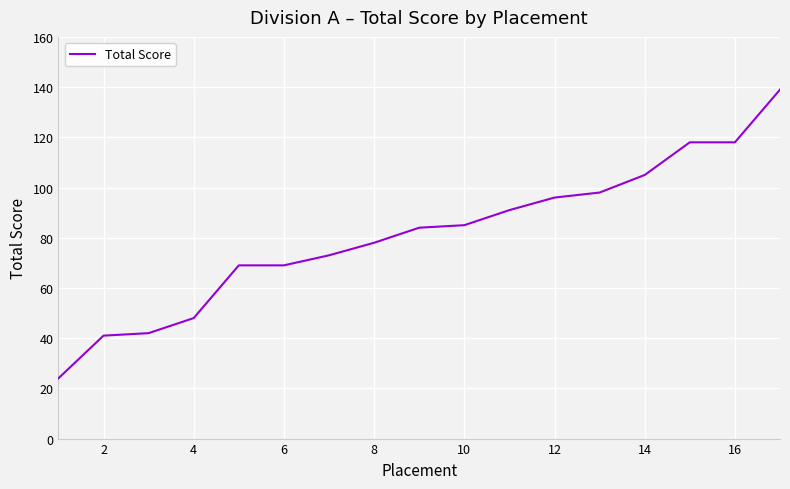

Count the number of data series in this chart.

1